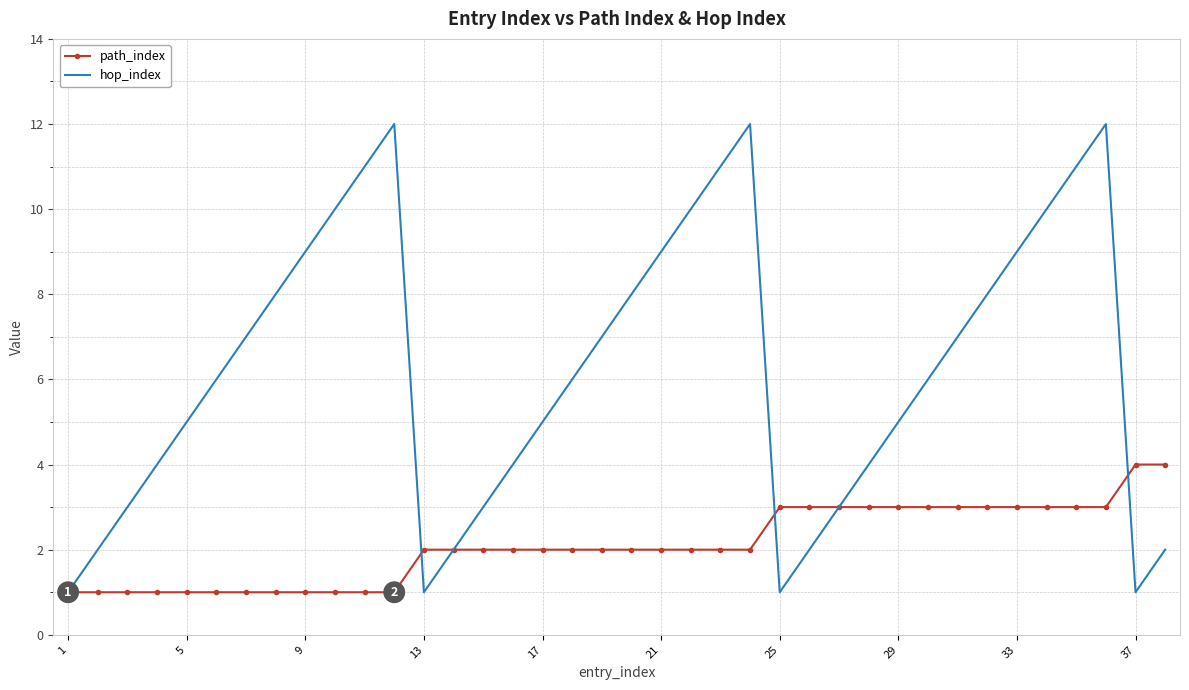

What is the average value of the hop_index series?

6